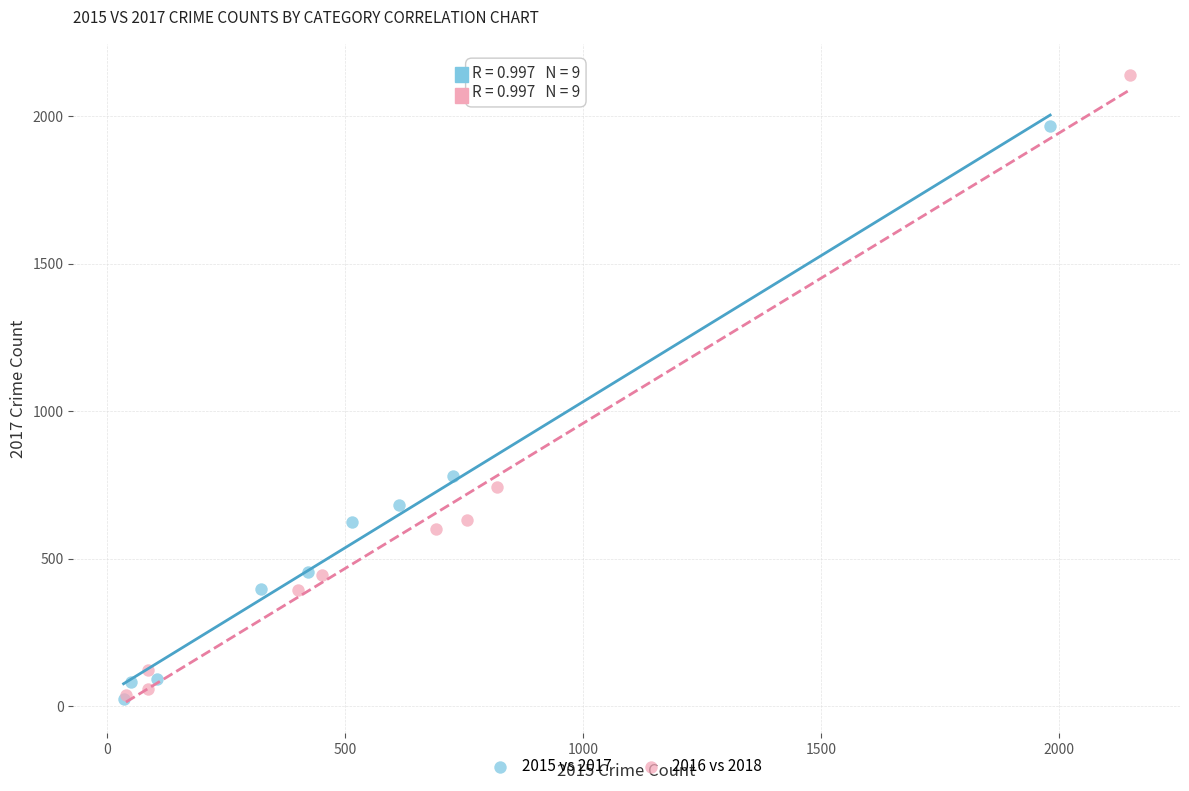

Which series contains the highest Y value?

2016 vs 2018